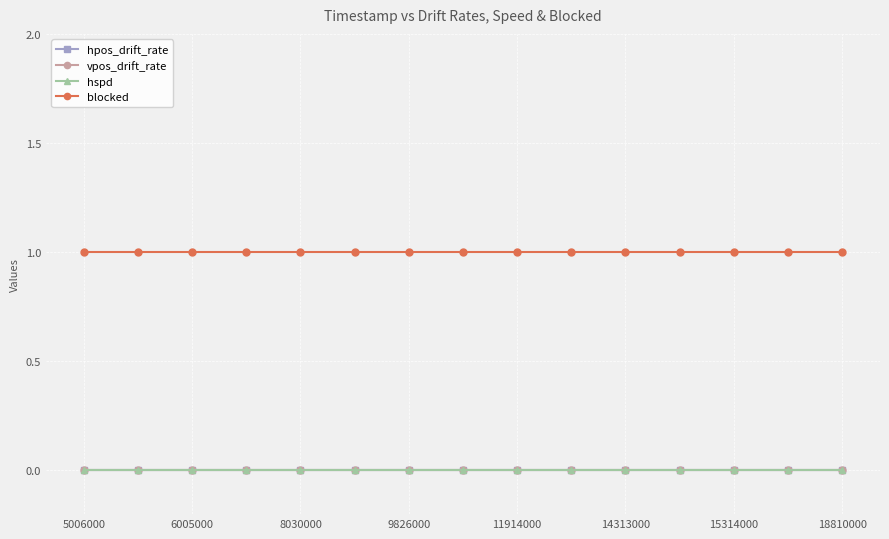

How many lines are shown in the chart?

4